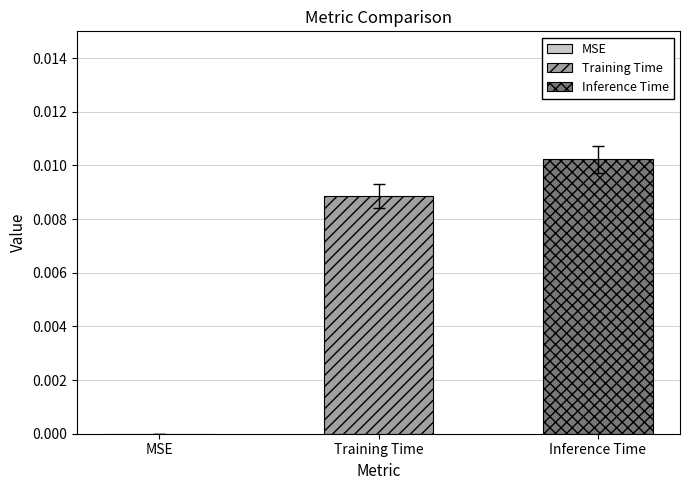

Which series has the widest spread of values?

Training Time